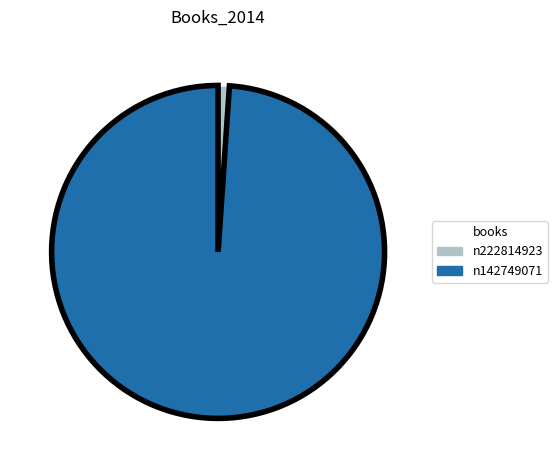

Is it true that n142749071 is 94% of the pie?

False